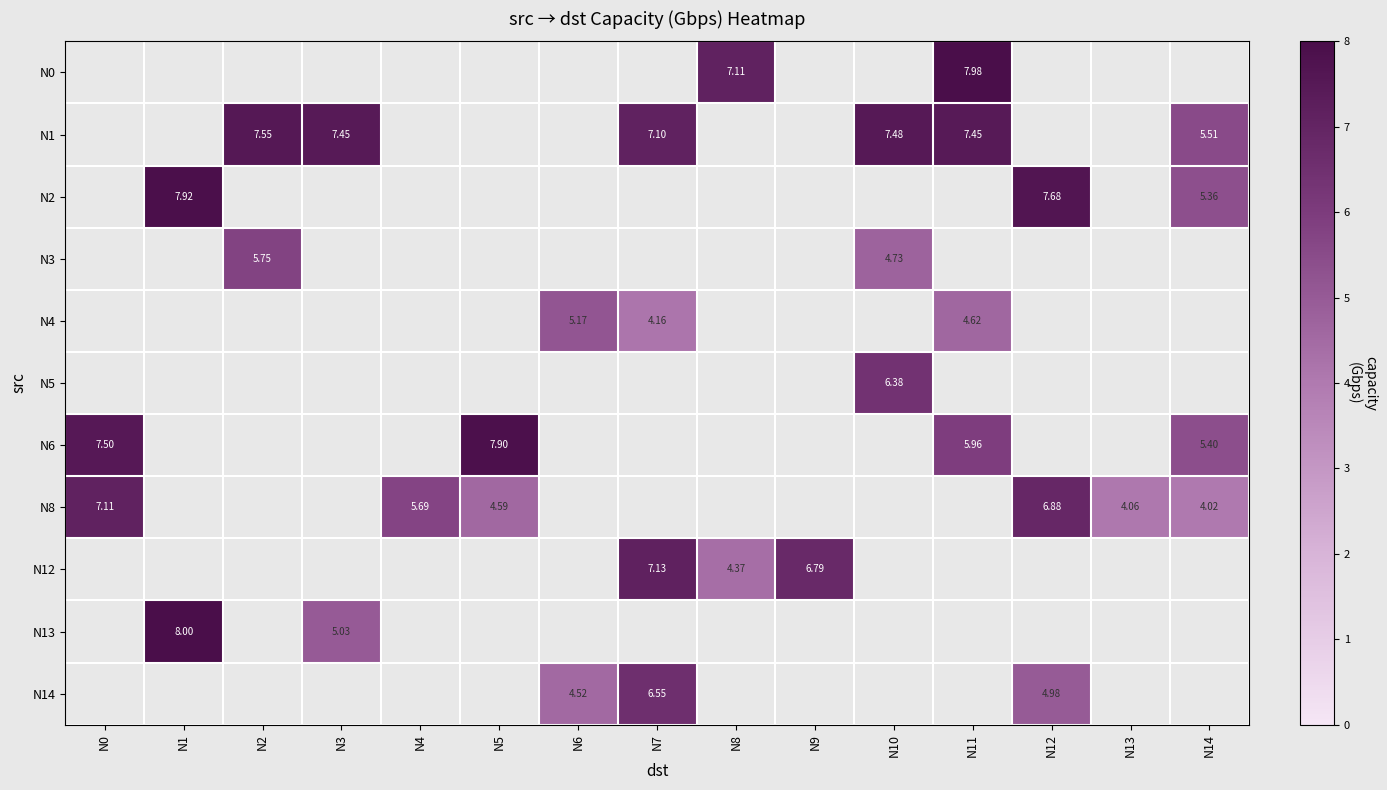

Between N9 and N7, which is larger?

N7